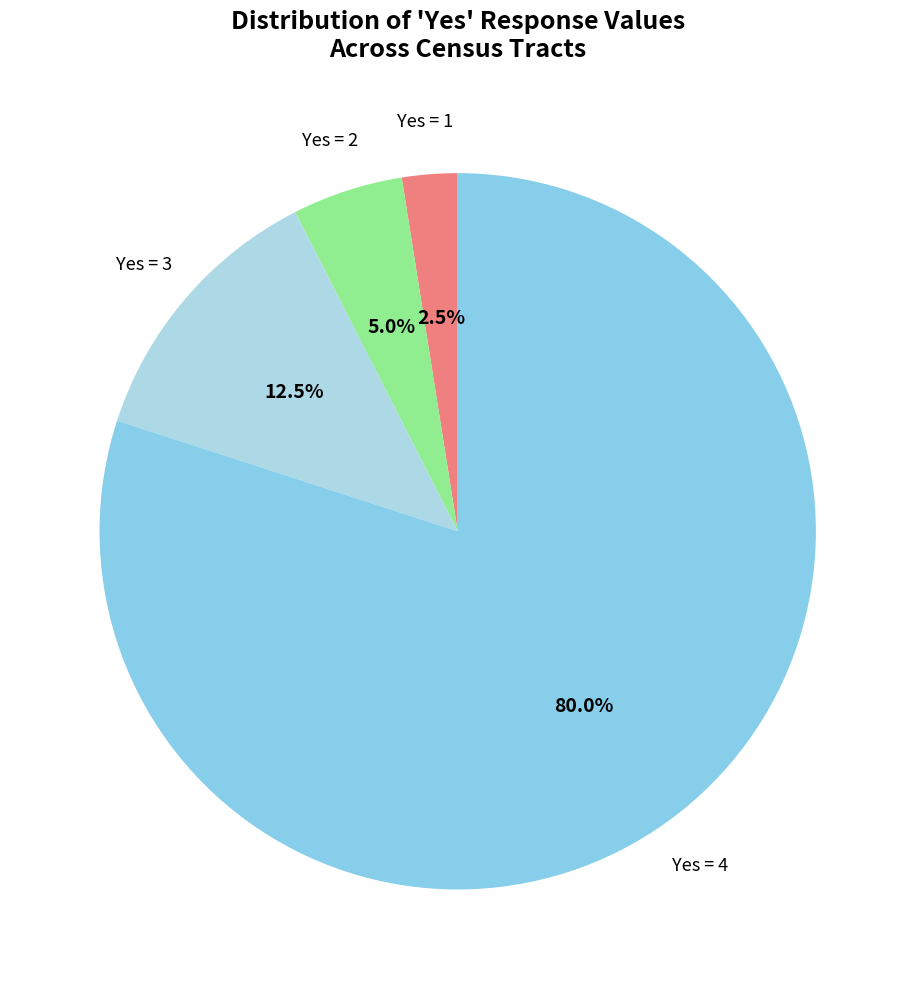

Between Yes = 4 and Yes = 3, which is larger?

Yes = 4